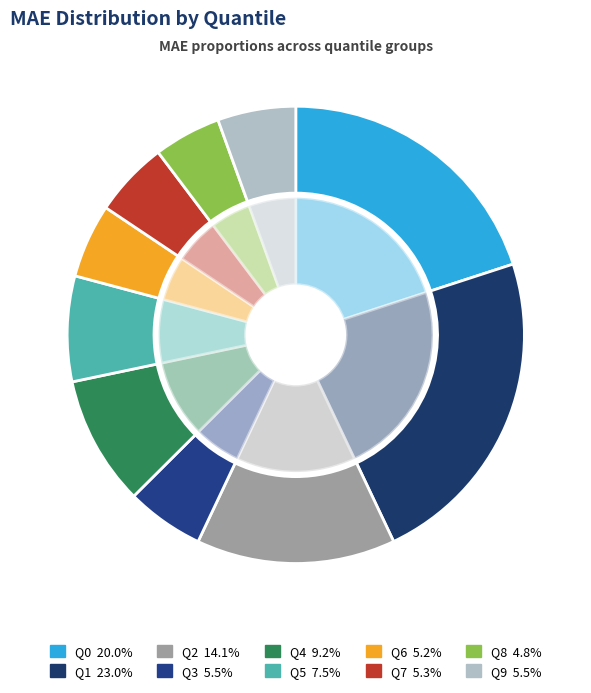

To the nearest percent, what is the combined percentage of Q4 and Q6?

14%